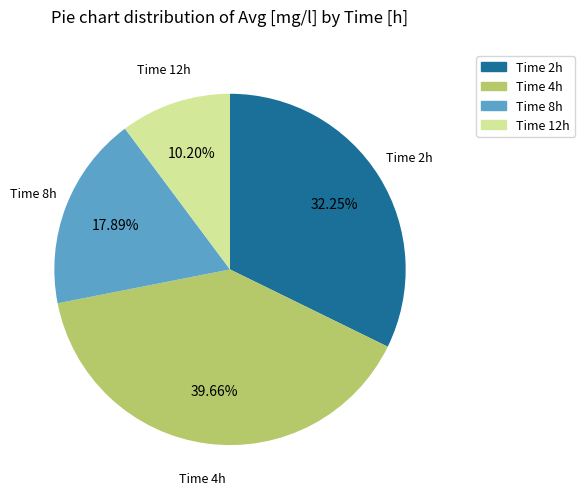

Rank the categories by value from highest to lowest.

Time 4h, Time 2h, Time 8h, Time 12h